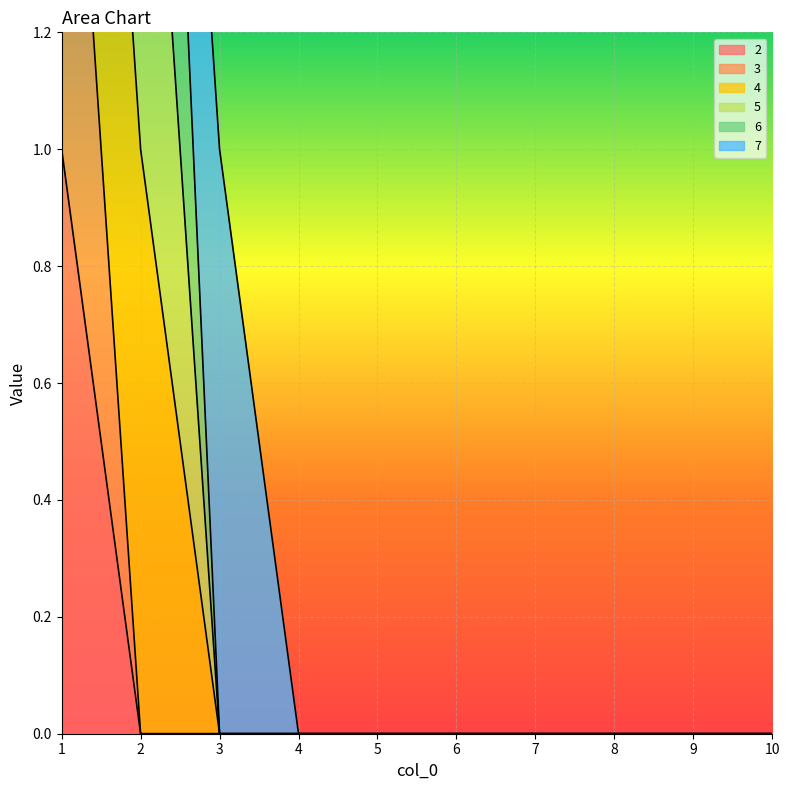

Is the value of 3 at 10 greater than the value of 2 at 8?

No